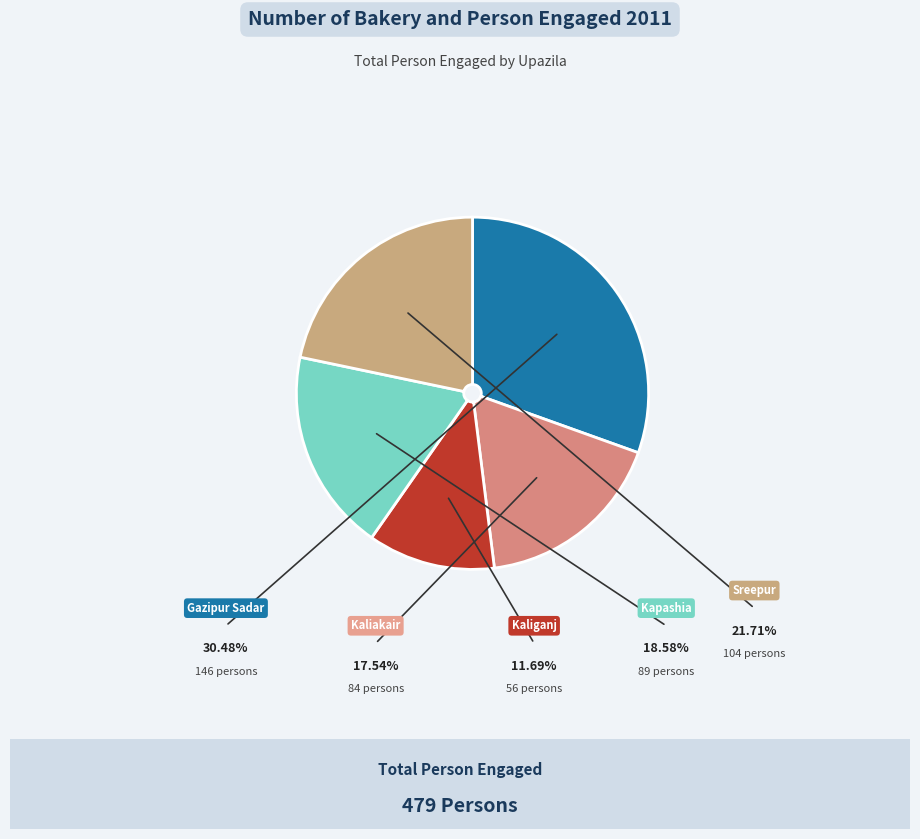

Is it true that Kapashia is 13% of the pie?

False